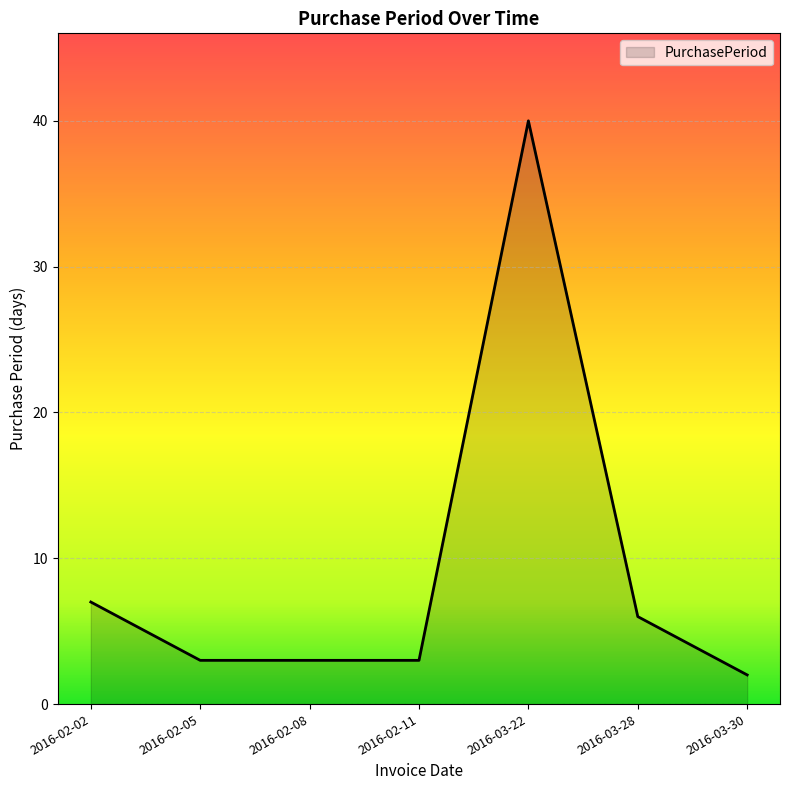

What is the change in value from 2016-02-08 to 2016-03-22?

+37